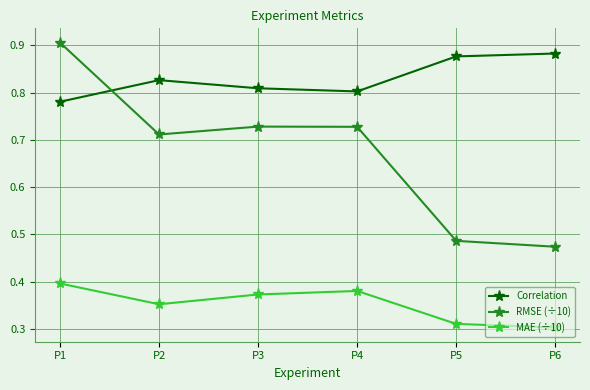

Does the chart have visible grid lines?

Yes